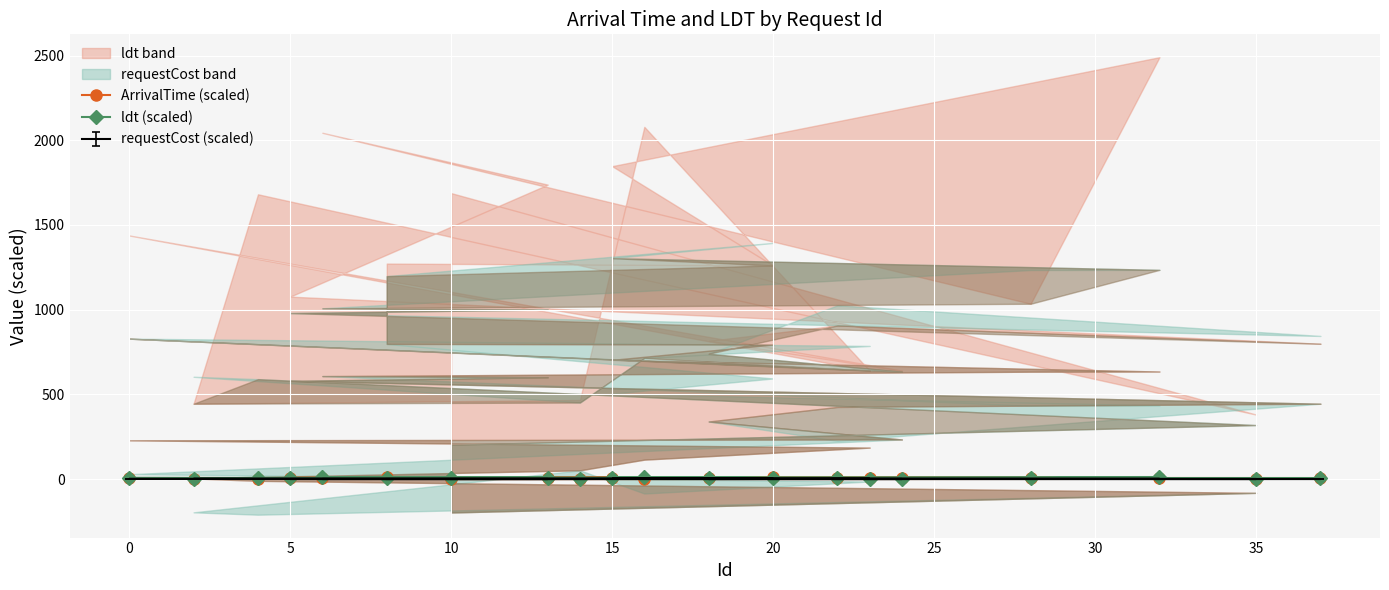

Reading left to right, extract all data points from this chart.

ArrivalTime (scaled): 0.0	1.2	1.9	2.0	2.5	3.1	3.9	4.3	4.3	5.4	6.3	6.5	7.8	8.0	8.1	8.3	8.3	9.0	9.9	10.0
ldt (scaled): 8.4	1.9	8.4	2.2	2.3	10.4	3.2	7.2	3.2	4.1	4.5	4.0	5.4	8.7	10.2	5.2	12.4	9.2	6.3	6.4